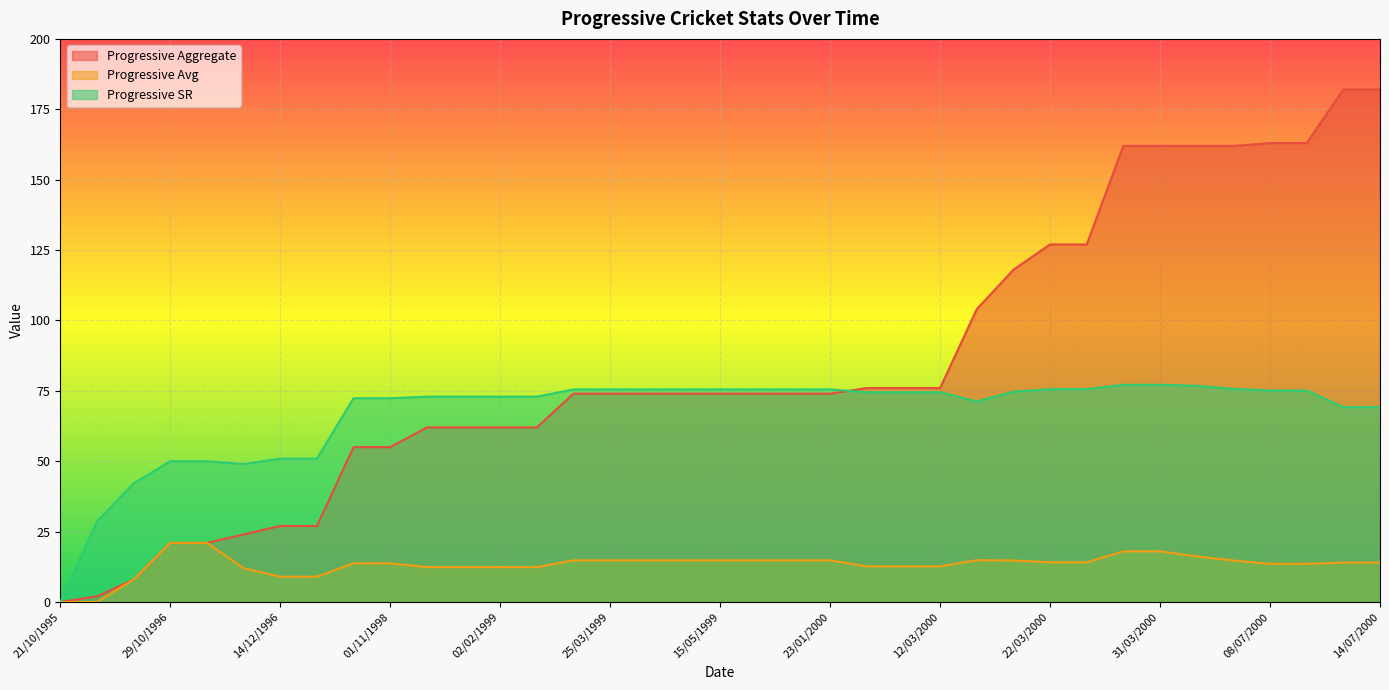

At how many categories does at least one series exceed 151?

8